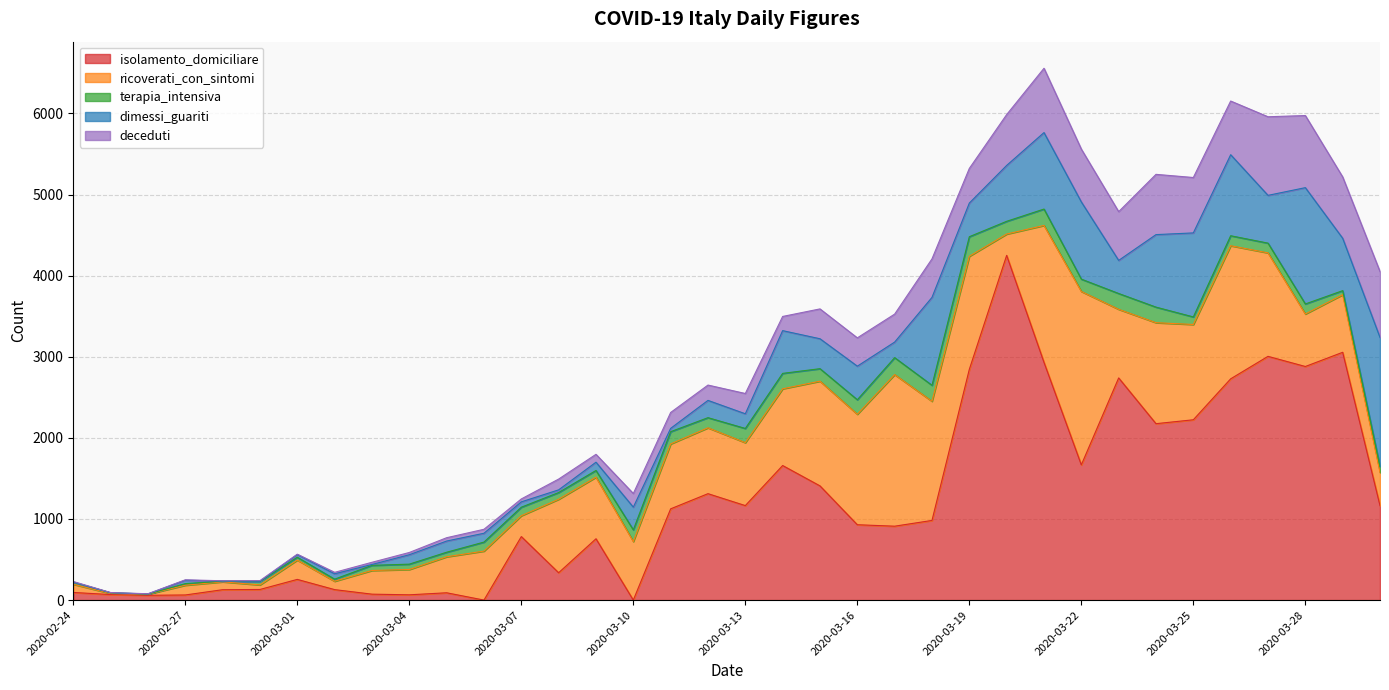

Where does the deceduti series first go above 196?

2020-03-13